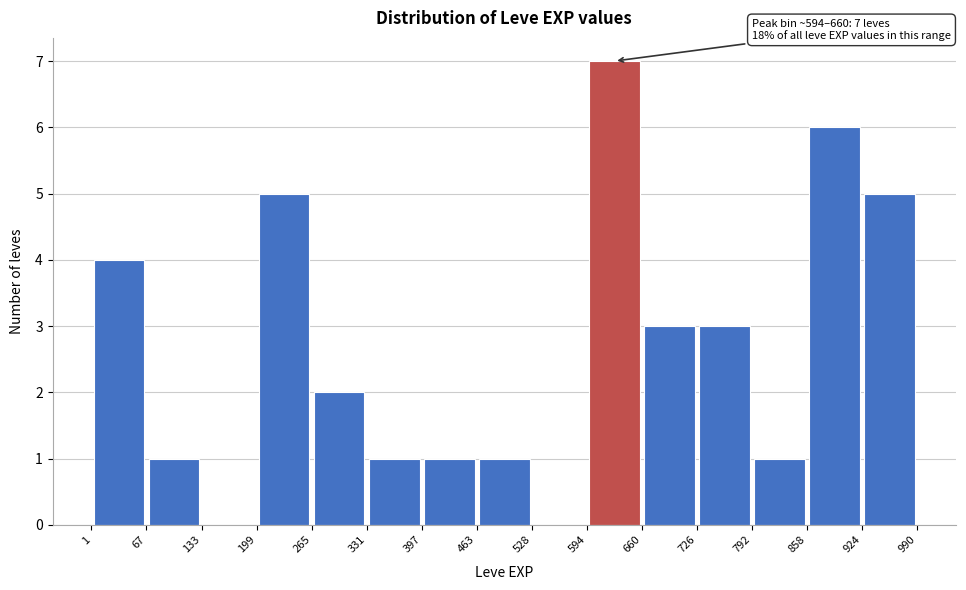

Over which range of the x-axis is the bar tallest?

594 to 660